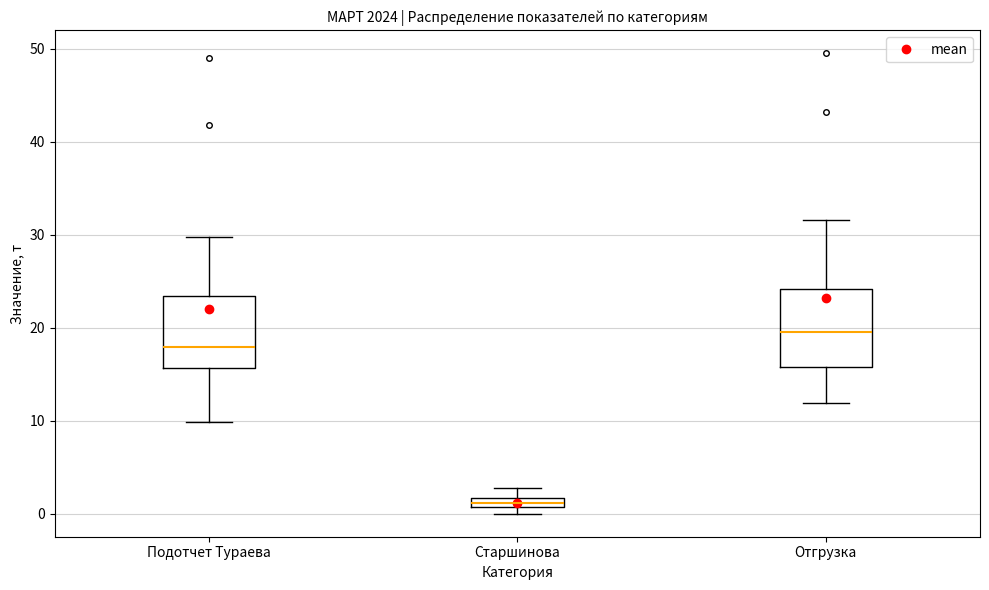

Where is the upper edge of the box for Старшинова on the y-axis? The values are not printed on the chart, so give them approximately, as read against the axis.

2